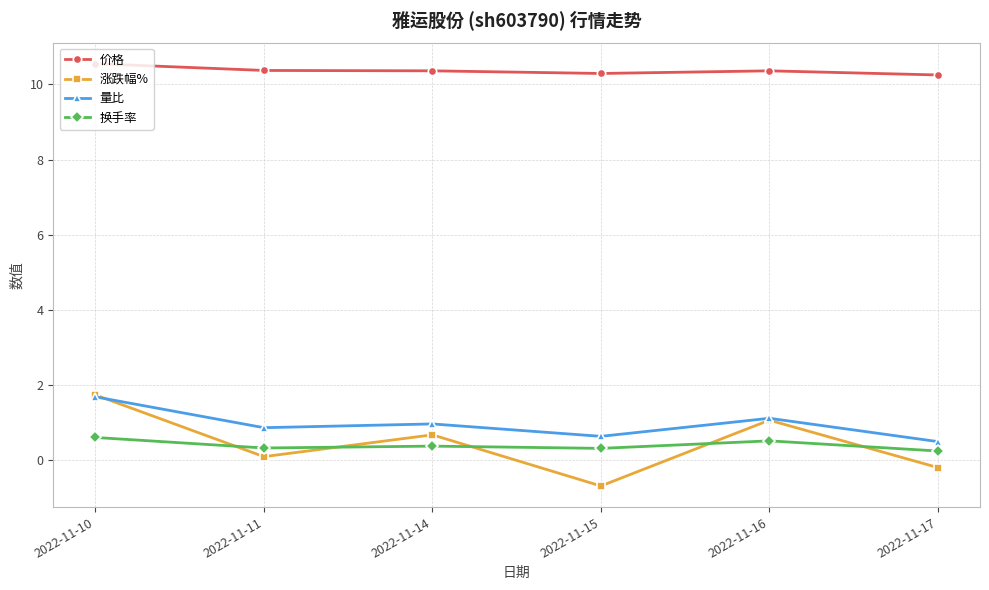

What is the difference between the maximum and minimum values in the 价格 series?

0.3